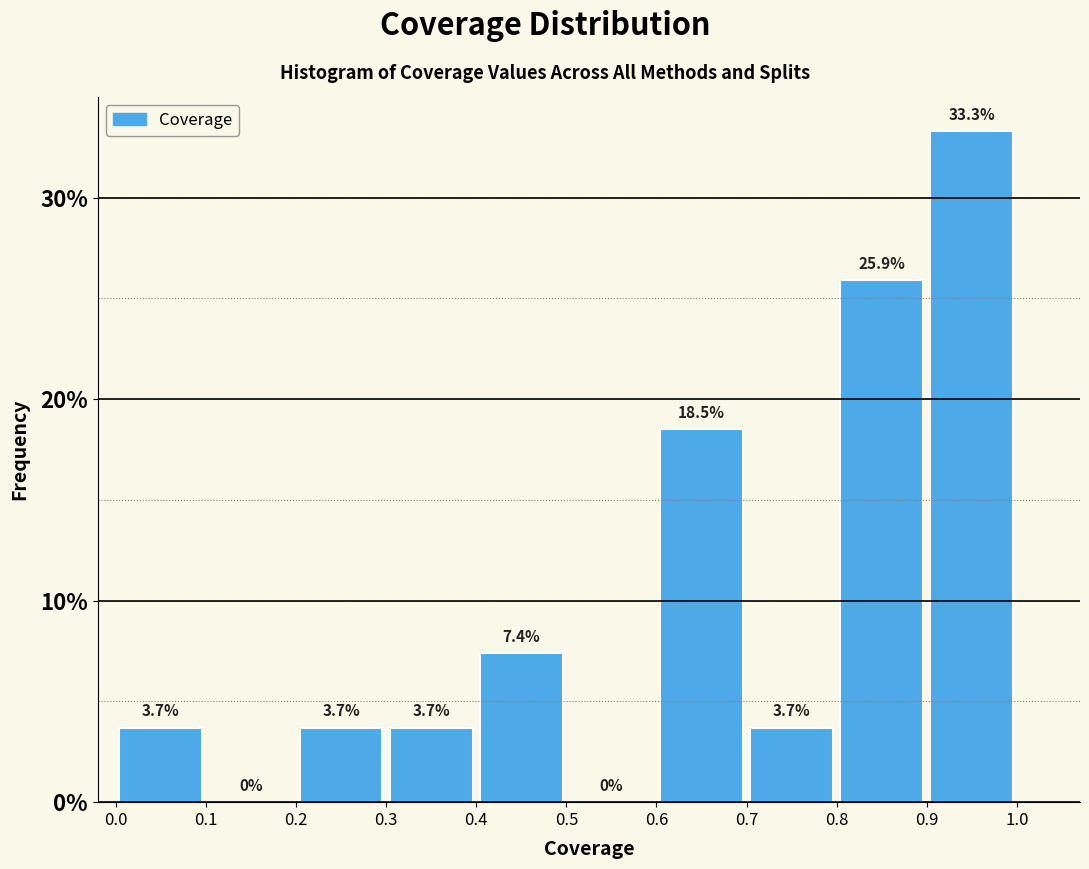

What is the height of the bar covering 0.4 to 0.5 on the x-axis?

7.4